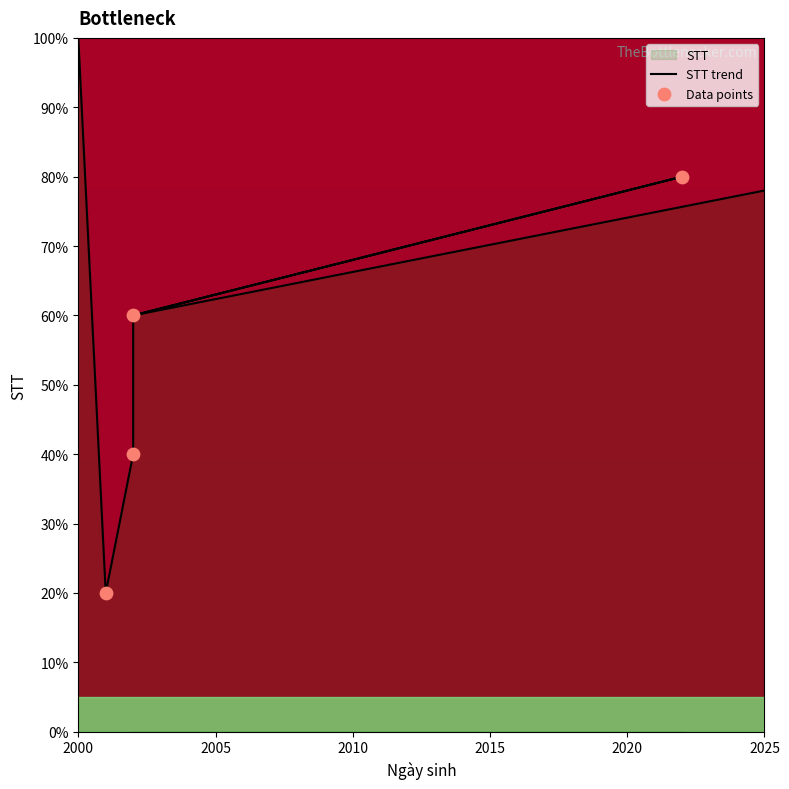

Which has a higher value, 2022-10-10 or 2002-10-08?

2022-10-10